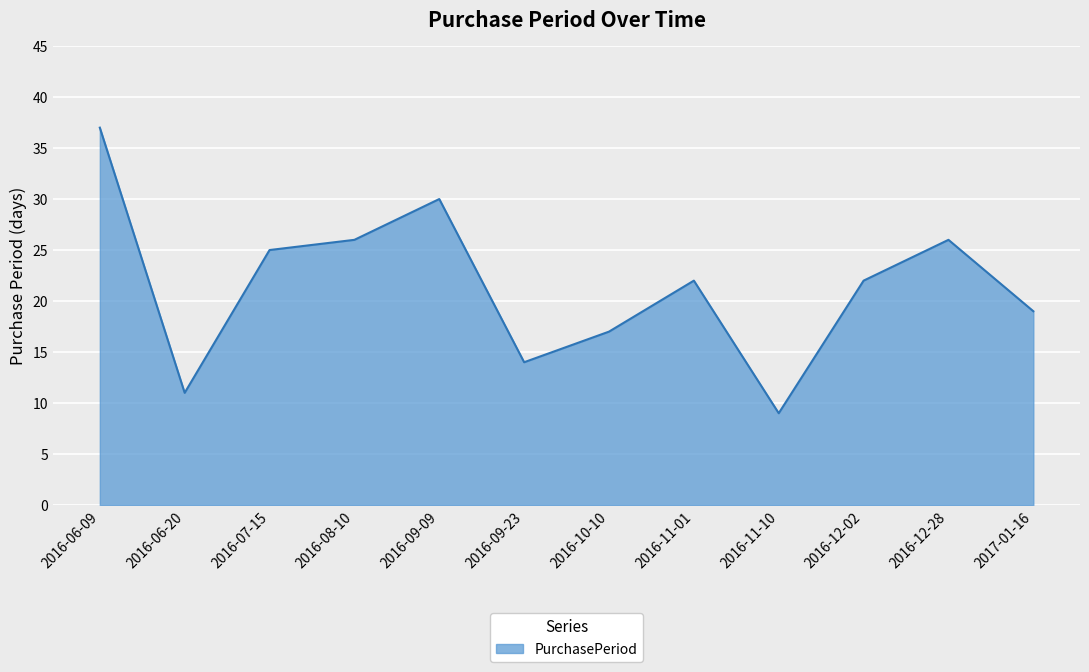

What is the ratio of the value at 2016-06-20 to the value at 2016-09-09?

0.4